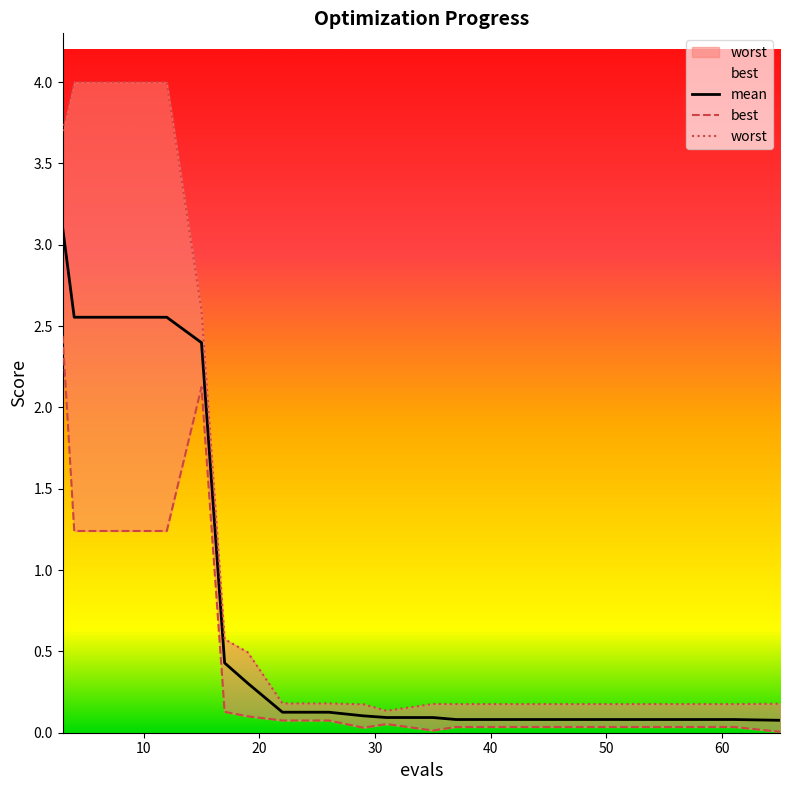

What is the difference between the highest and lowest values at 57?

0.1